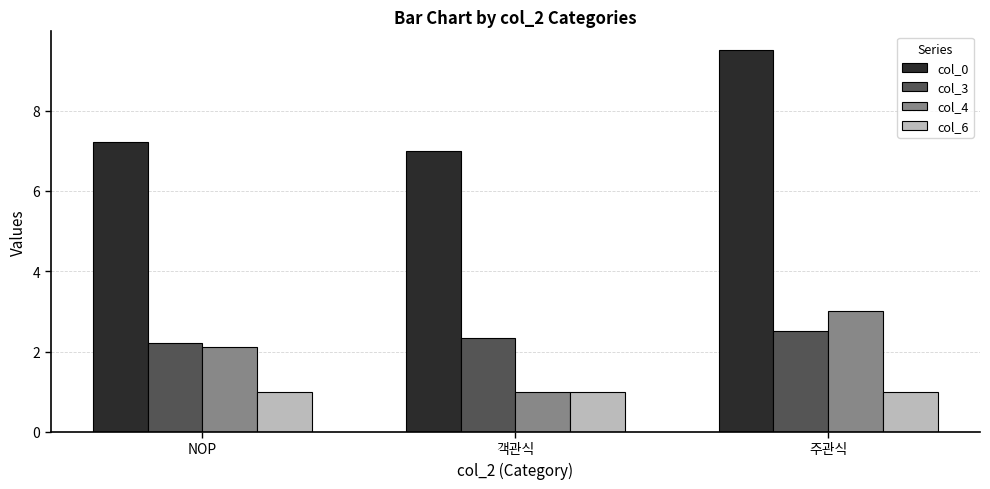

How many col_4 values are between 1 and 3?

3